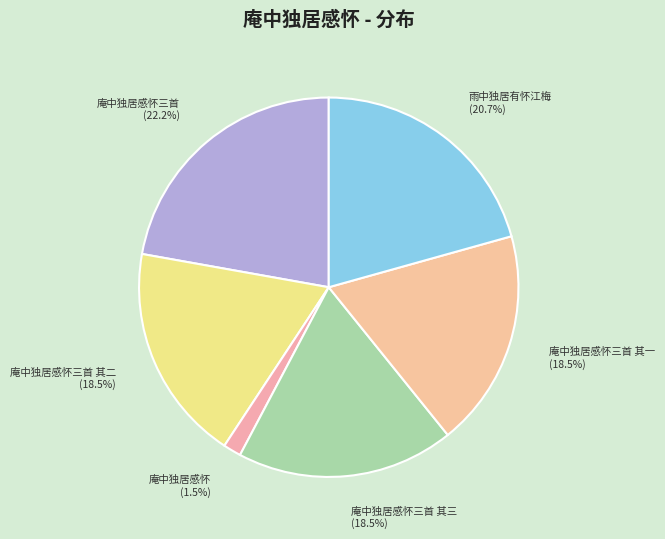

What percentage is the 雨中独居有怀江梅 slice, to the nearest percent?

21%